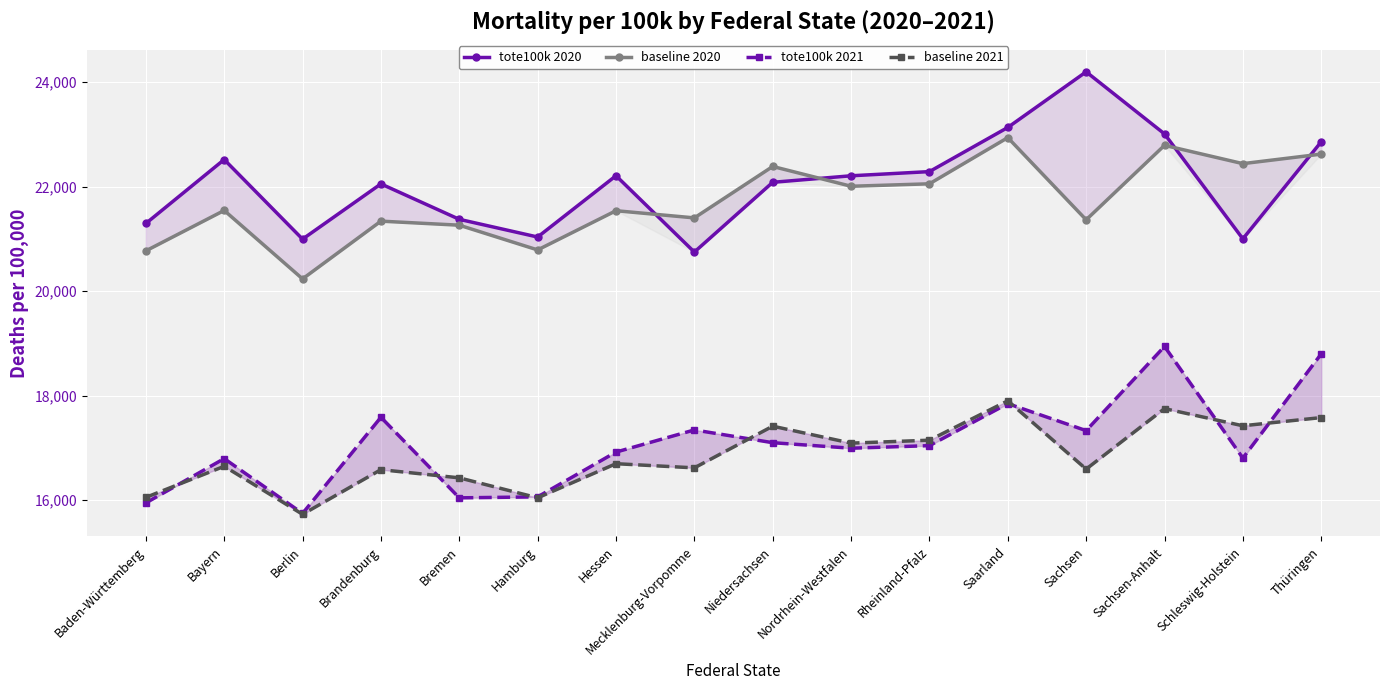

True or false: baseline 2021 has a value of 16699.7 at Hessen.

True